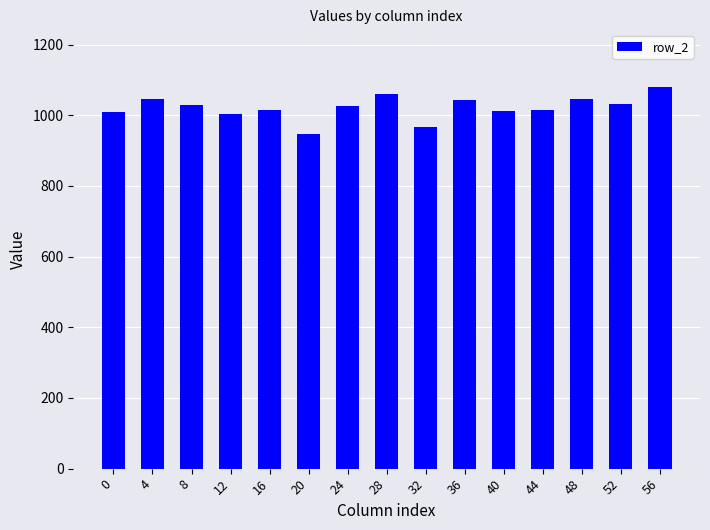

What is the smallest value displayed?

947